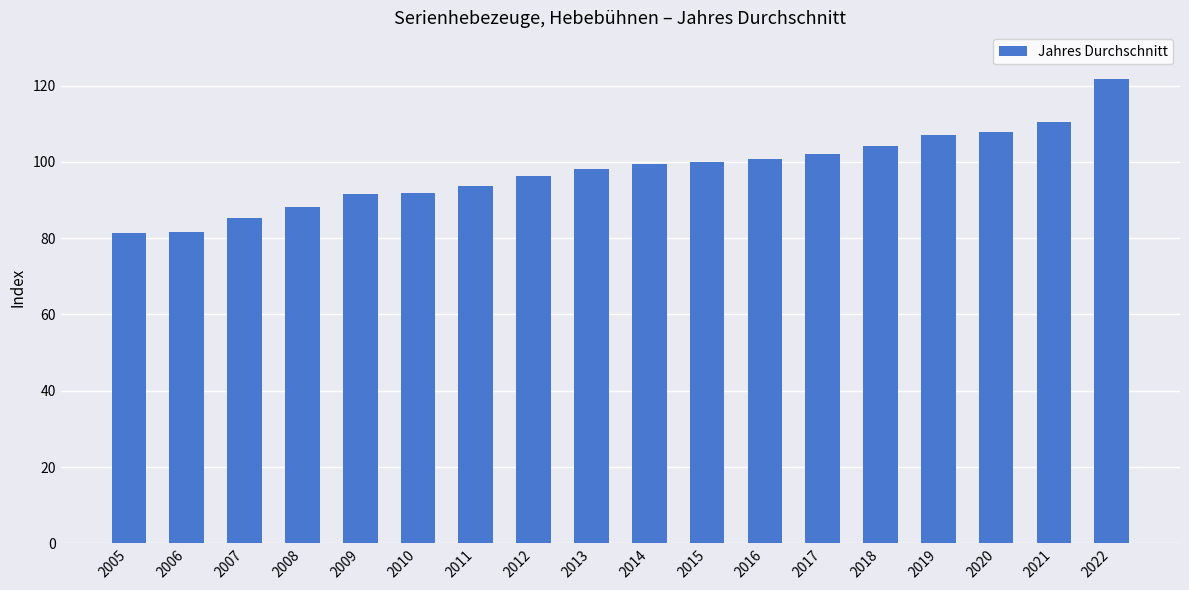

Read the value at 2007.

85.3